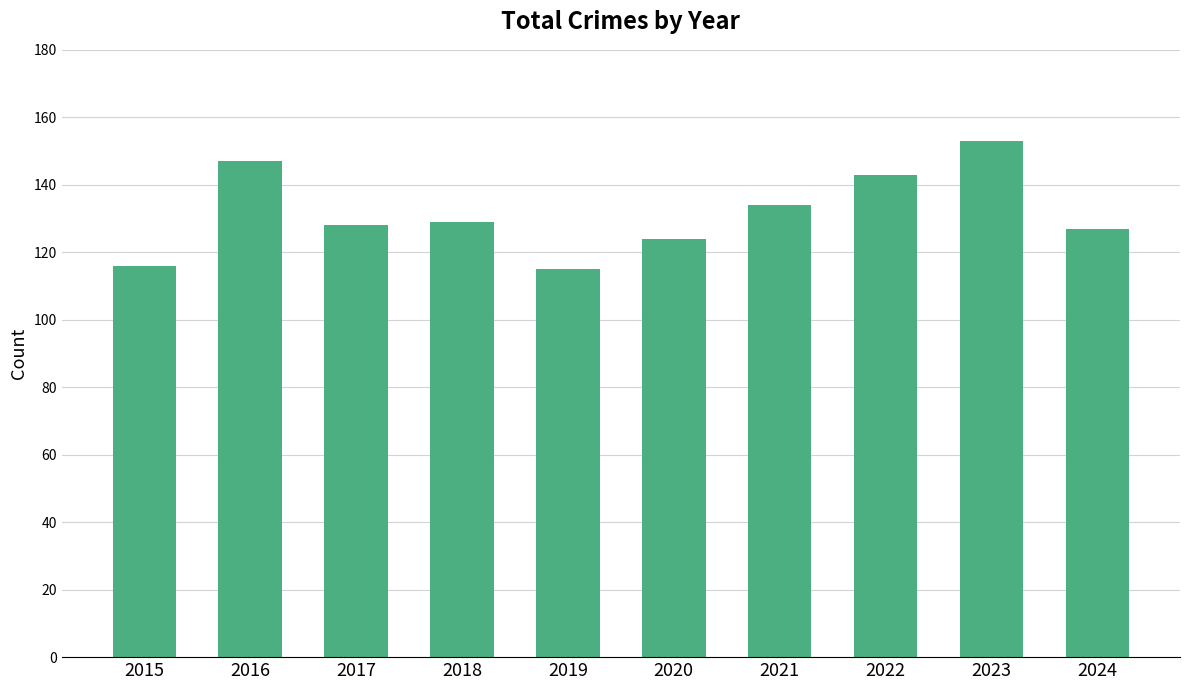

What is the value of the 10th bar from the left?

127